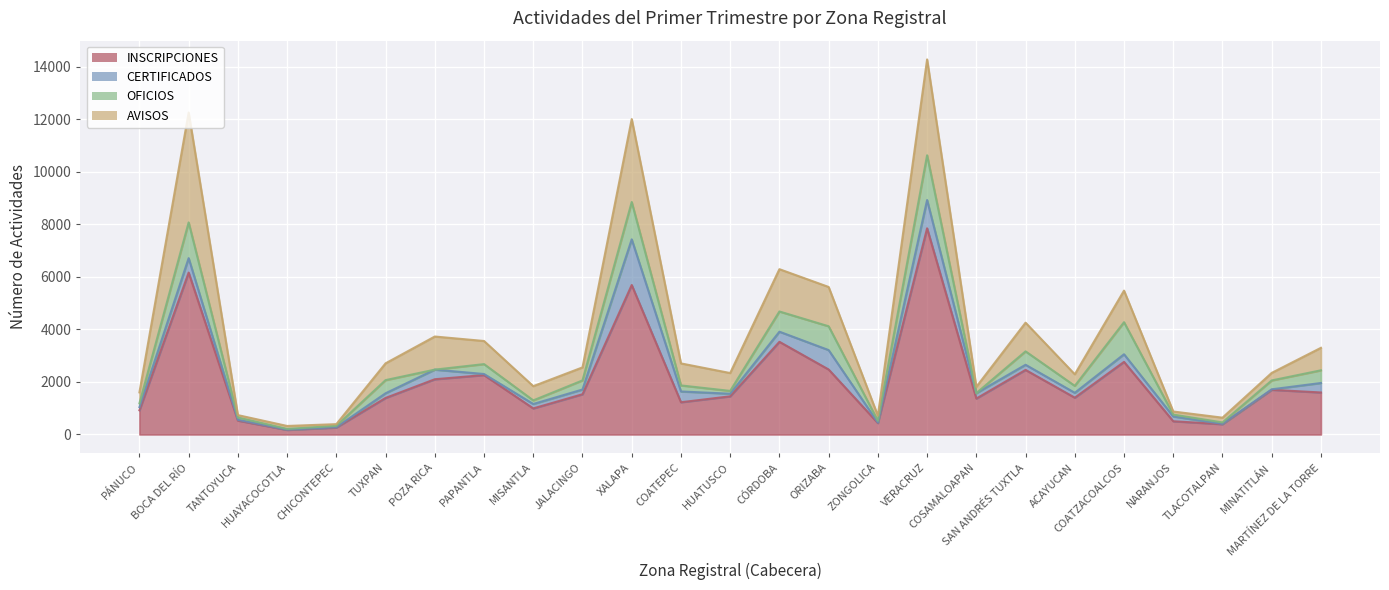

True or false: INSCRIPCIONES and AVISOS cross at least once.

False